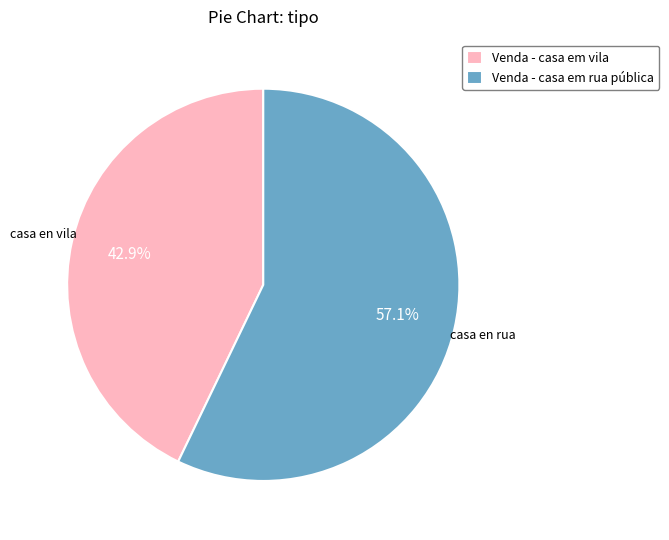

How many slices are in this pie chart?

2